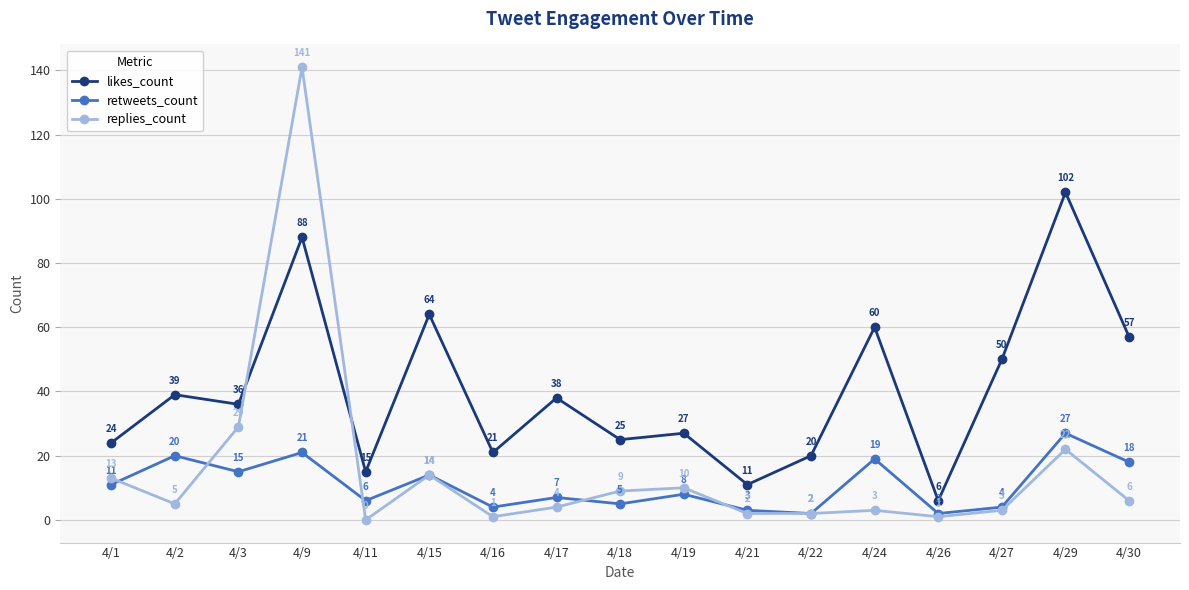

The value of likes_count at 4/3 is 52. True or false?

False